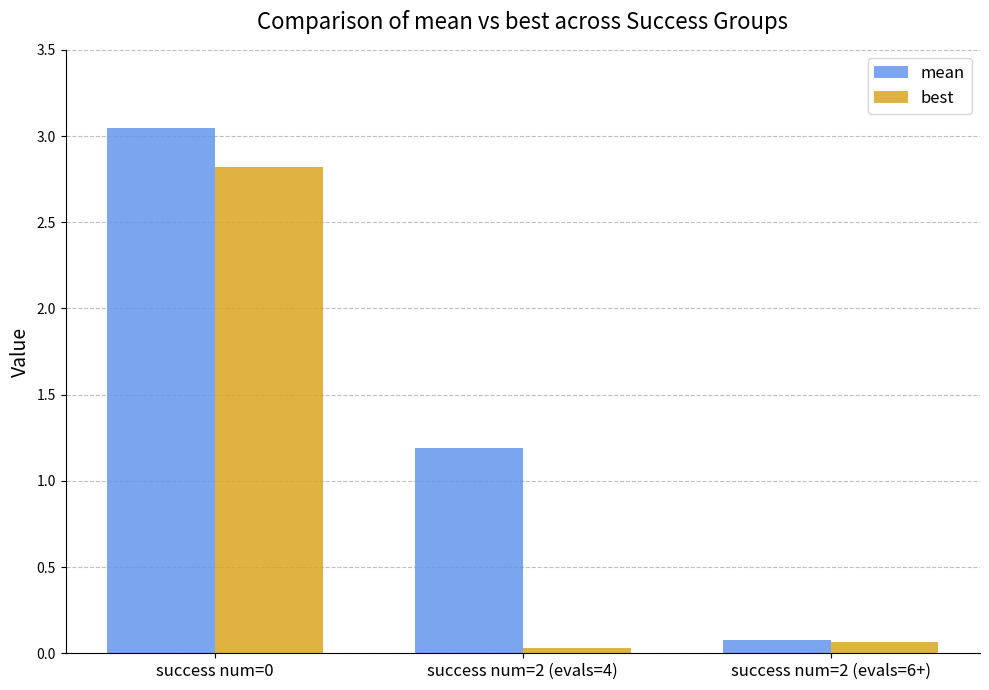

At which label is mean closest to 1?

success num=2 (evals=4)